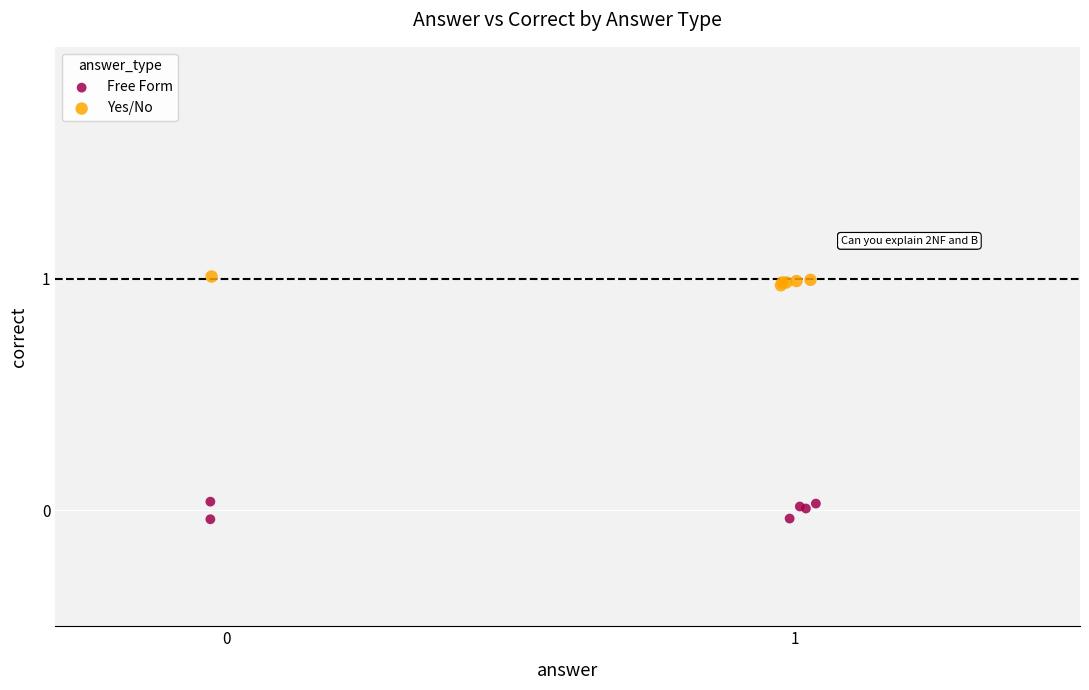

What are all the series names shown in the legend?

Free Form, Yes/No